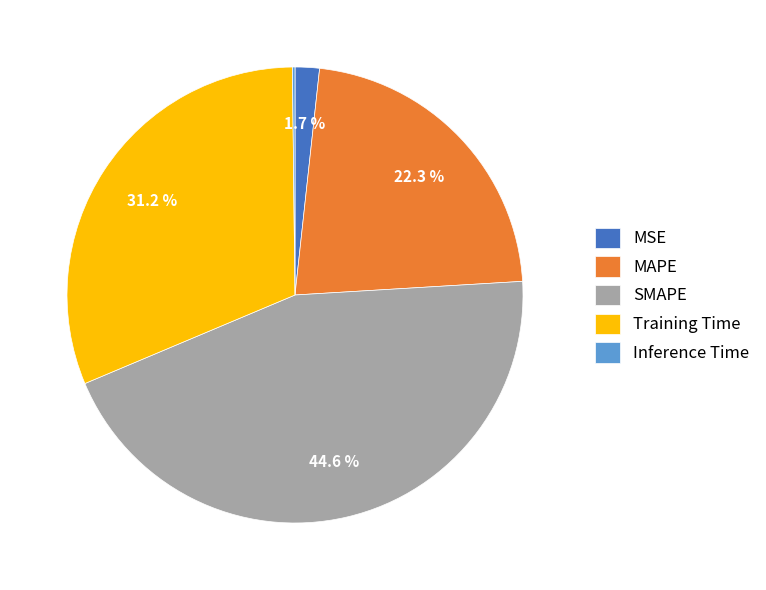

Does MSE account for over 50% of the chart?

No